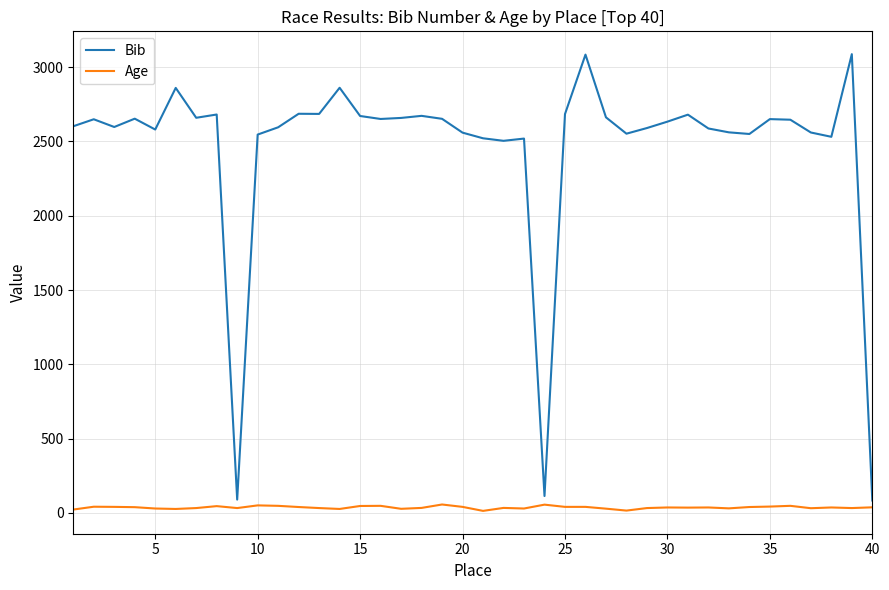

Which series has the largest range (max minus min)?

Bib